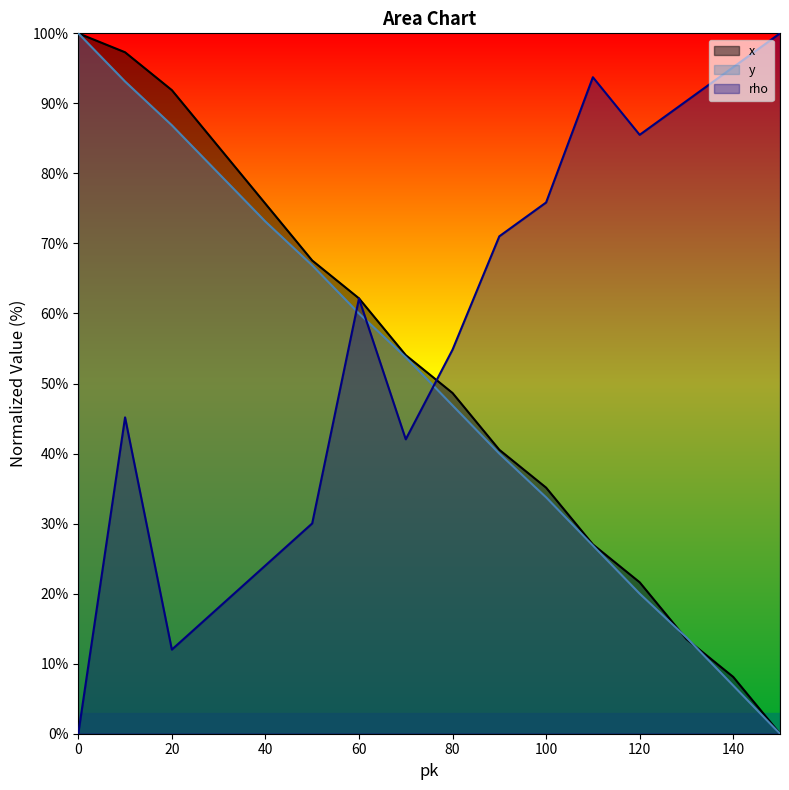

Reading right to left, what are all the values shown in this chart?

x: 0.0	8.1	13.5	21.6	27.0	35.1	40.5	48.6	54.1	62.2	67.6	75.7	83.8	91.9	97.3	100.0
y: 0.0	6.9	13.8	20.0	26.9	33.8	40.0	46.9	53.8	60.0	66.9	73.1	80.0	86.9	93.1	100.0
rho: 100.0	95.2	90.3	85.5	93.7	75.8	71.0	54.8	42.0	62.1	30.0	24.0	18.0	12.0	45.2	0.0